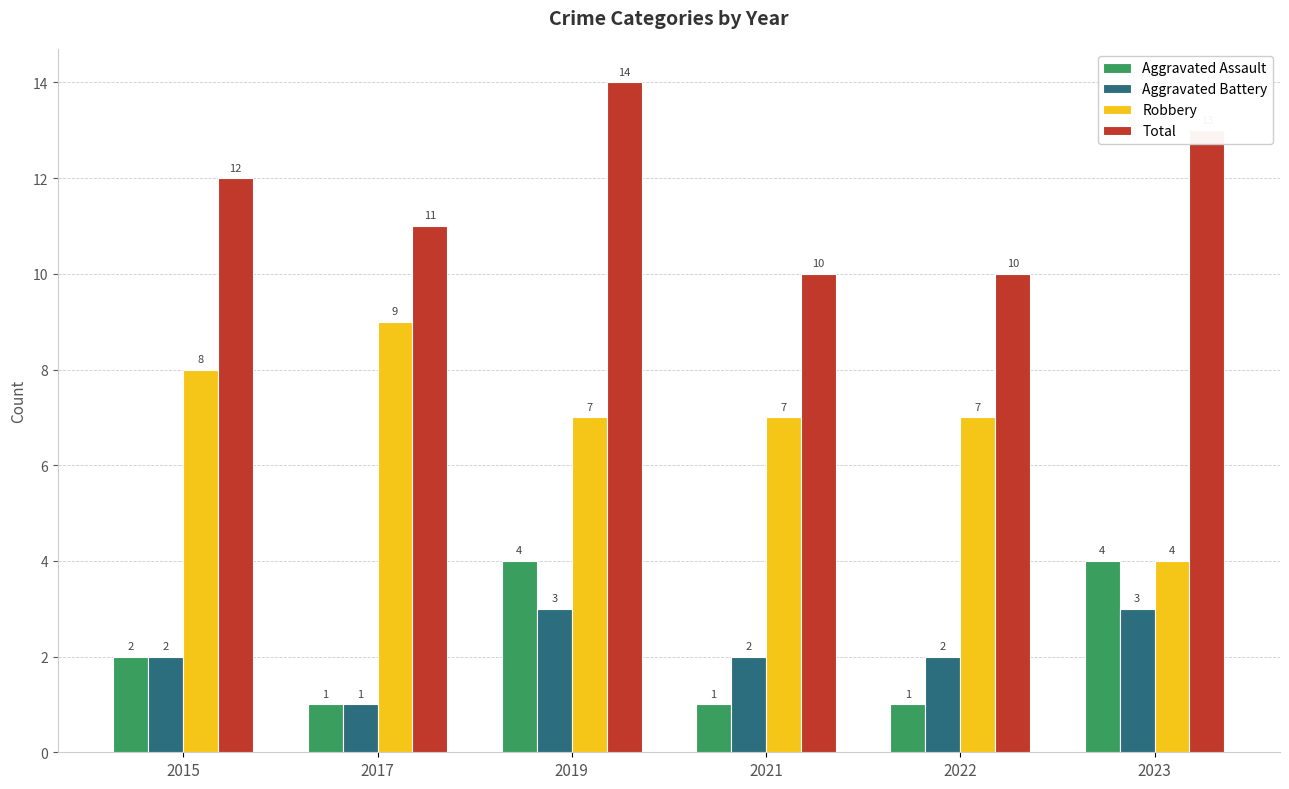

What is the value of the Aggravated Battery bar at the 4th from the left?

2